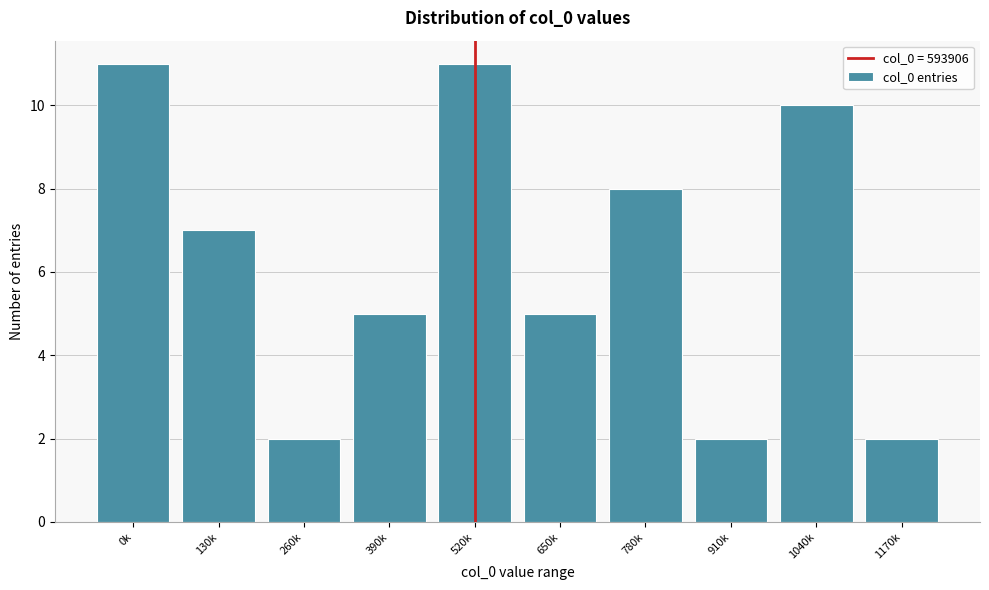

Reading left to right, what are all the values shown in this chart?

0k=11	130k=7	260k=2	390k=5	520k=11	650k=5	780k=8	910k=2	1040k=10	1170k=2